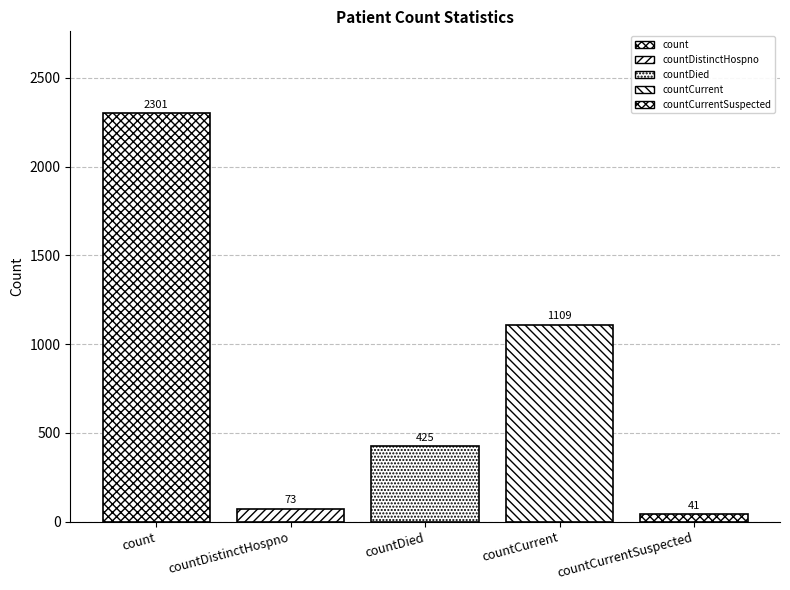

Reading left to right, transcribe all the data shown in this chart.

count=2301	countDistinctHospno=73	countDied=425	countCurrent=1109	countCurrentSuspected=41